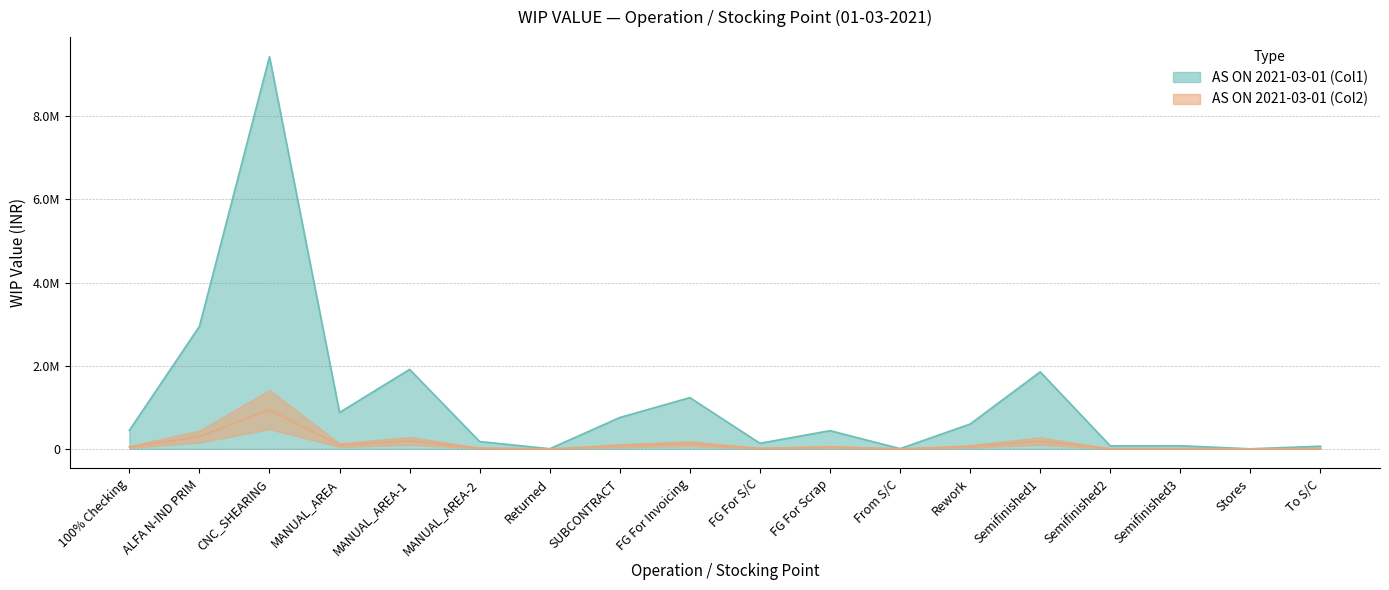

Where is the first local maximum for AS ON 2021-03-01 (Col1)?

CNC_SHEARING